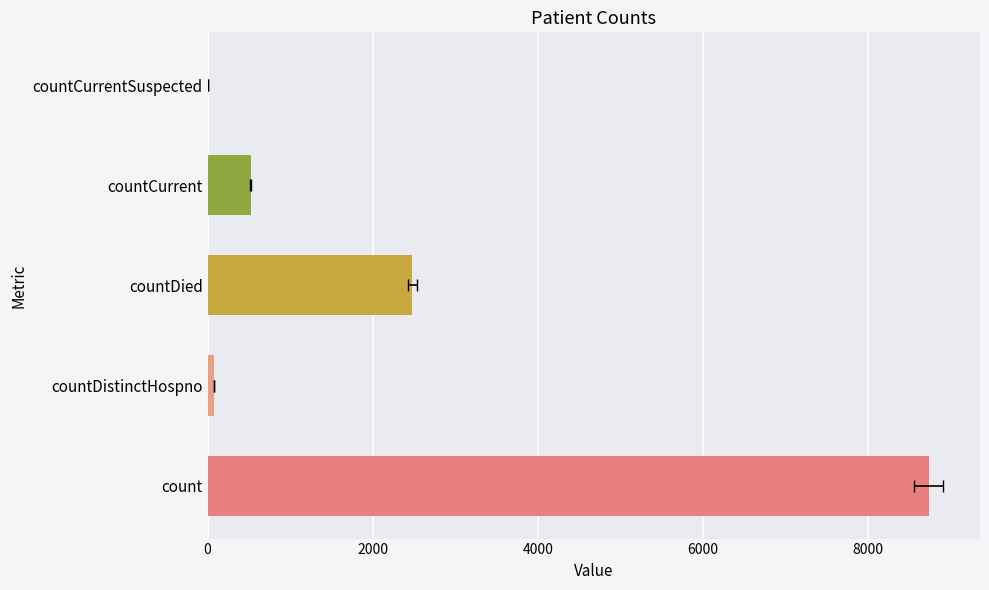

What is the change in value from count to countCurrentSuspected?

-8737